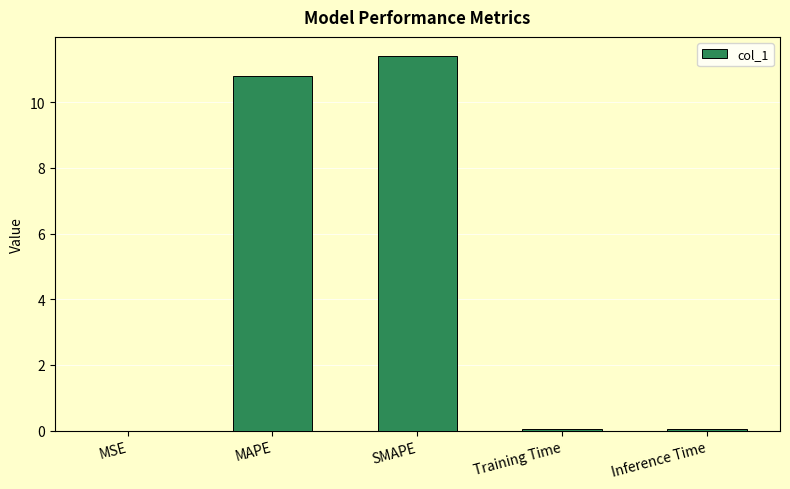

Is it true that the value at MAPE is 10.8?

True